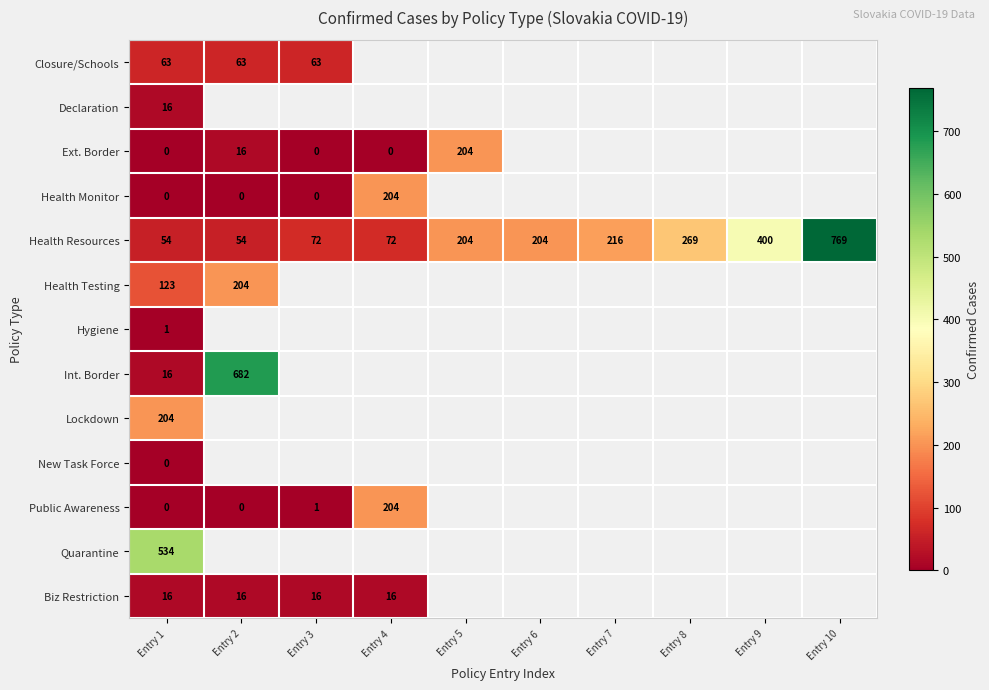

Is the value of Health Resources at Entry 2 greater than the value of Biz Restriction at Entry 2?

Yes